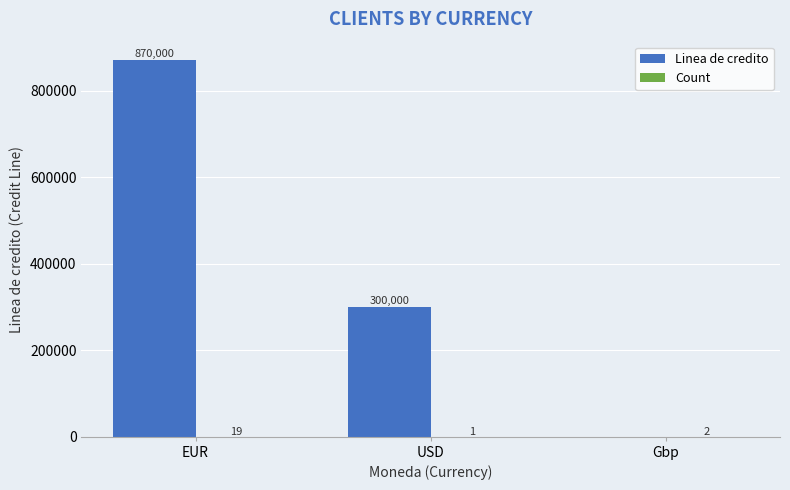

At which category is the sum across all series the highest?

EUR